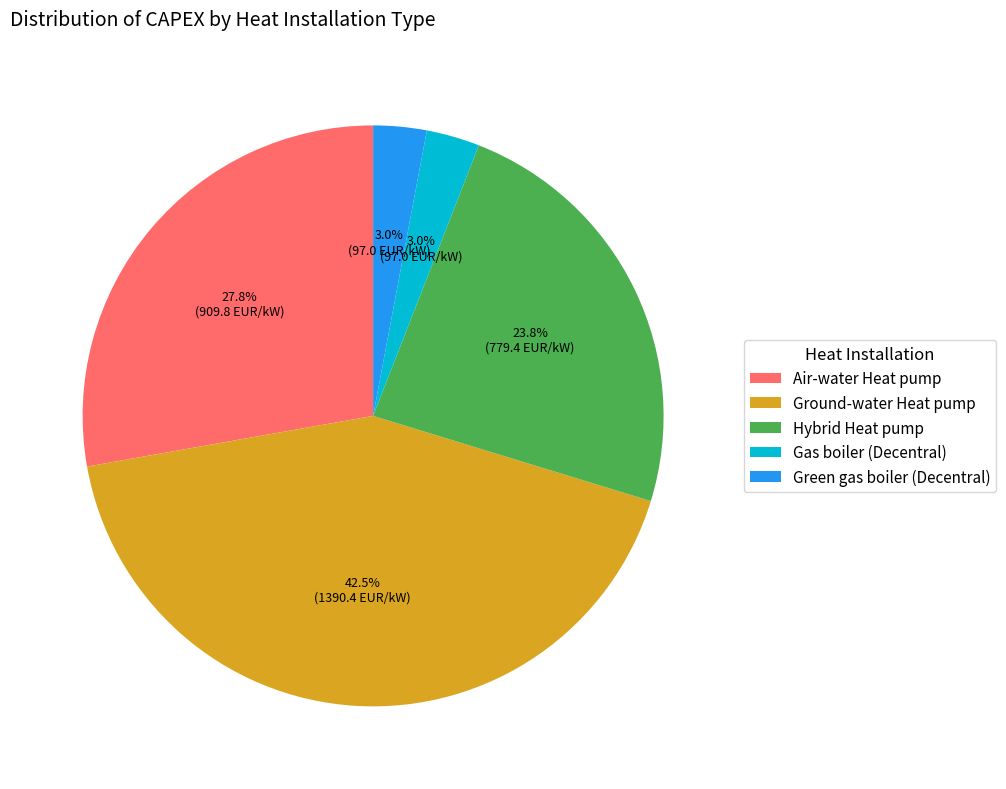

Is there any slice that represents more than half of the pie?

No